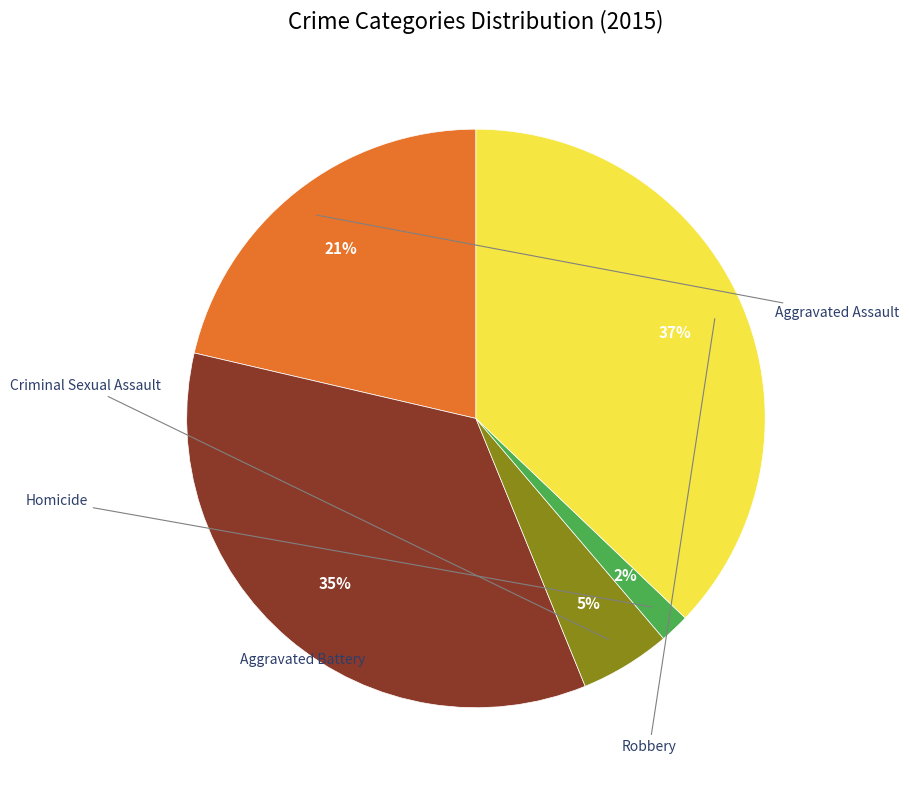

Does any single category account for the majority?

No